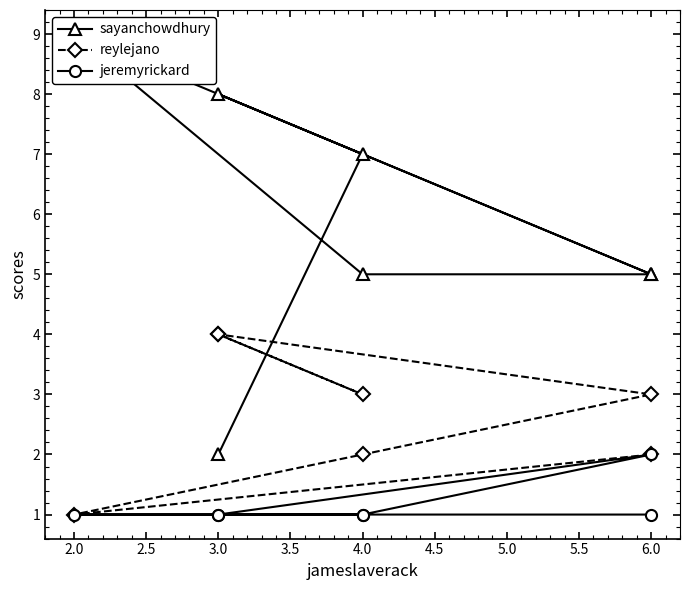

How many jeremyrickard values are between 1 and 2?

7